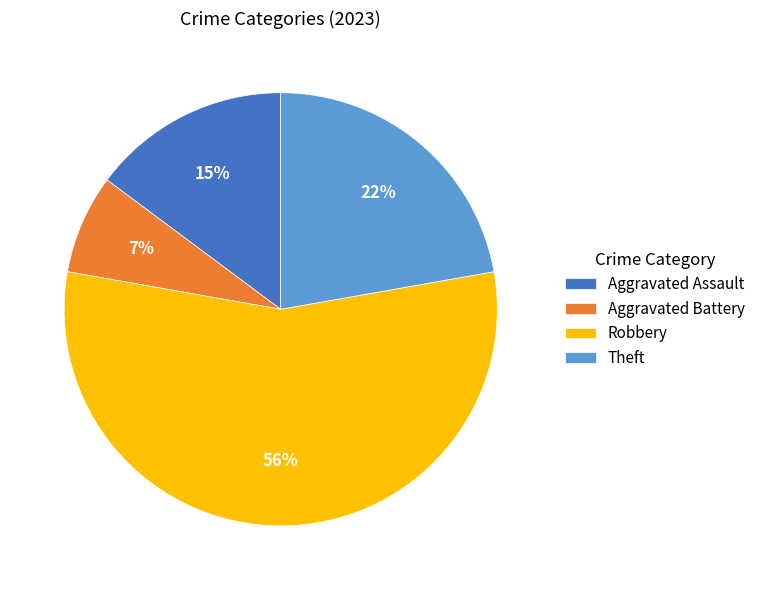

Which has a higher value, Theft or Aggravated Assault?

Theft